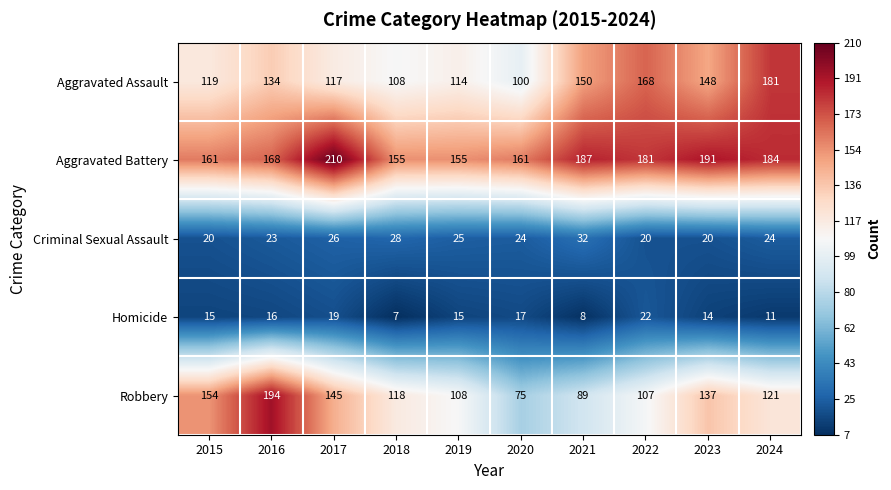

What is the total value across all series at 2021?

466